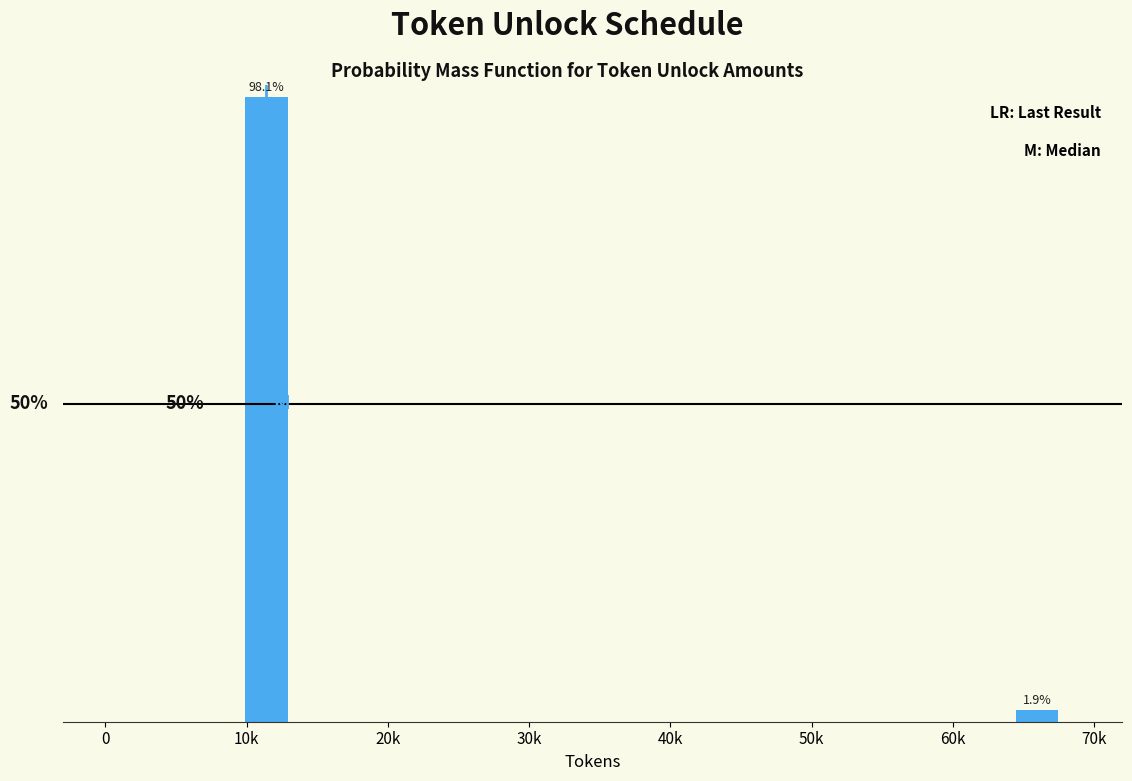

Where does the data first go above 98?

10k